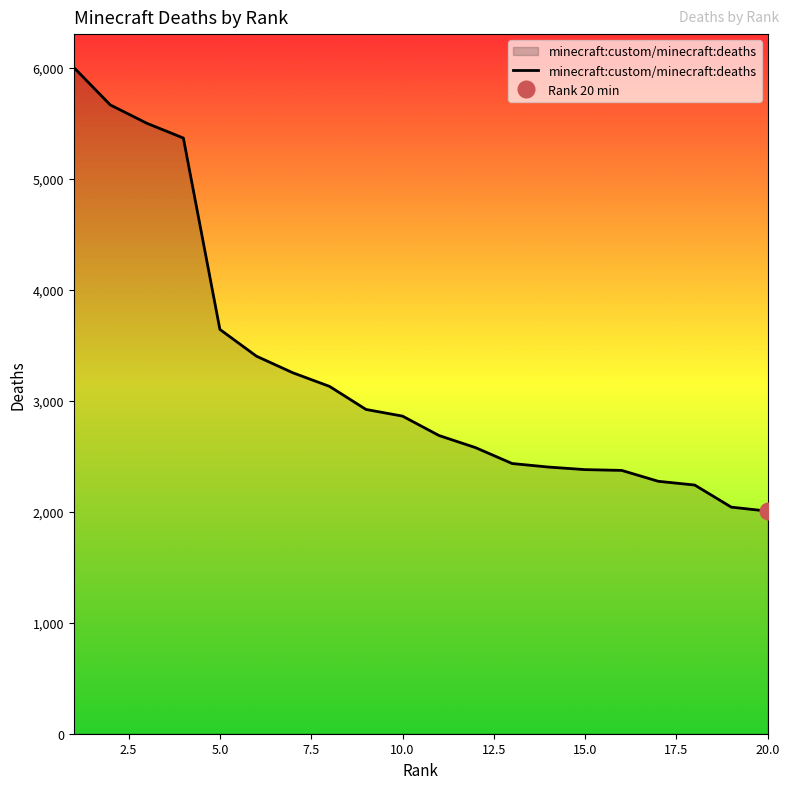

The chart shows a value of 5664 at 2. True or false?

True